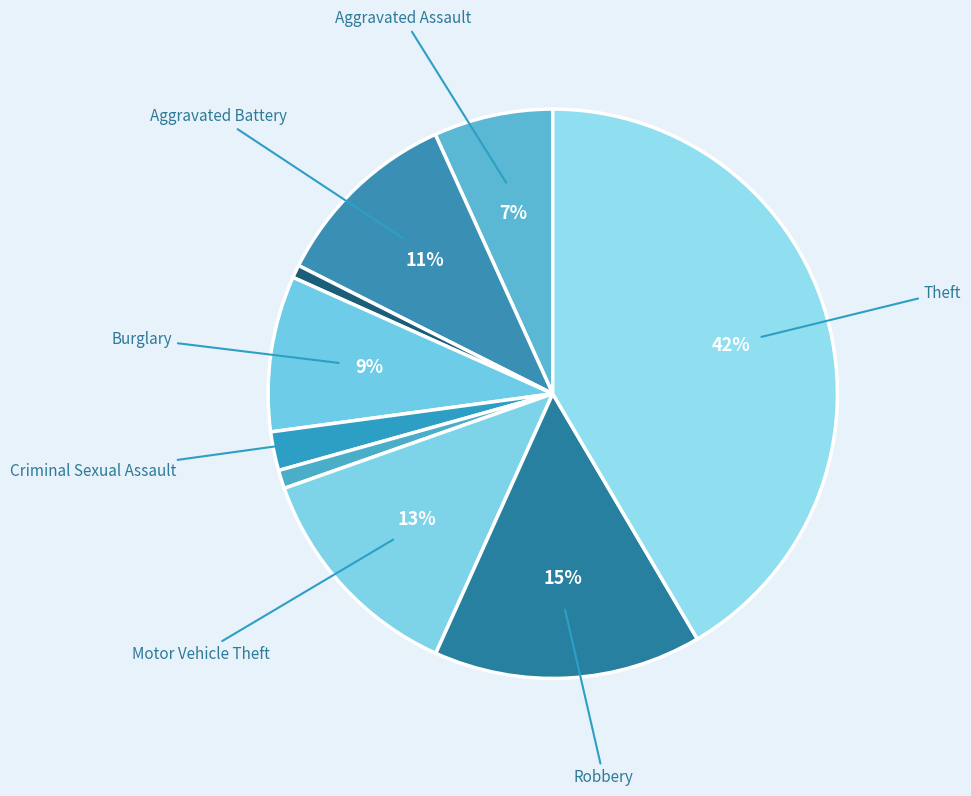

How many segments does this pie chart have?

9